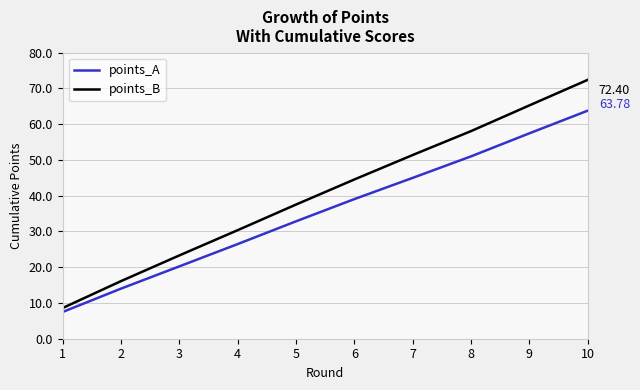

What is the difference between the maximum and second lowest values in the points_B series?

56.3